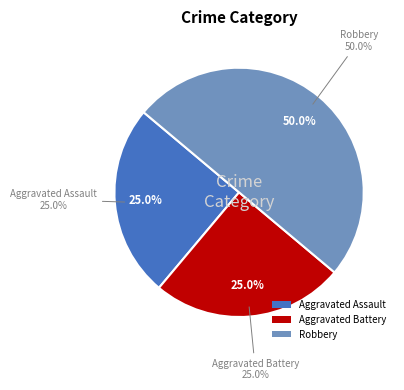

Rank the categories by value from lowest to highest.

Aggravated Assault, Aggravated Battery, Robbery